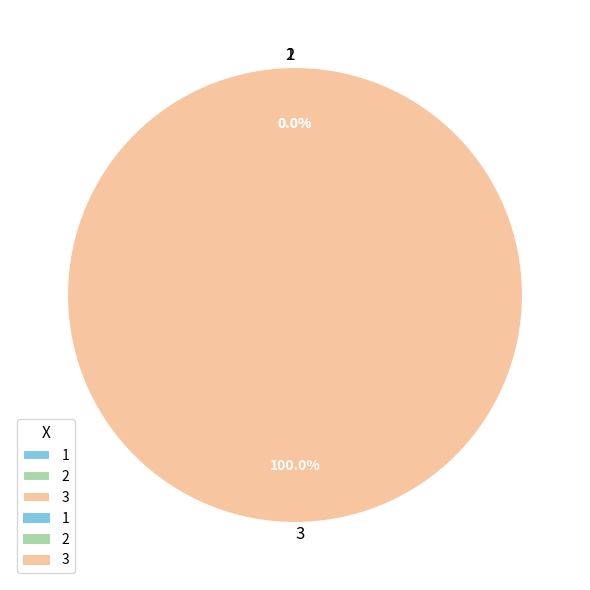

What is the change in value from 1 to 2?

+2